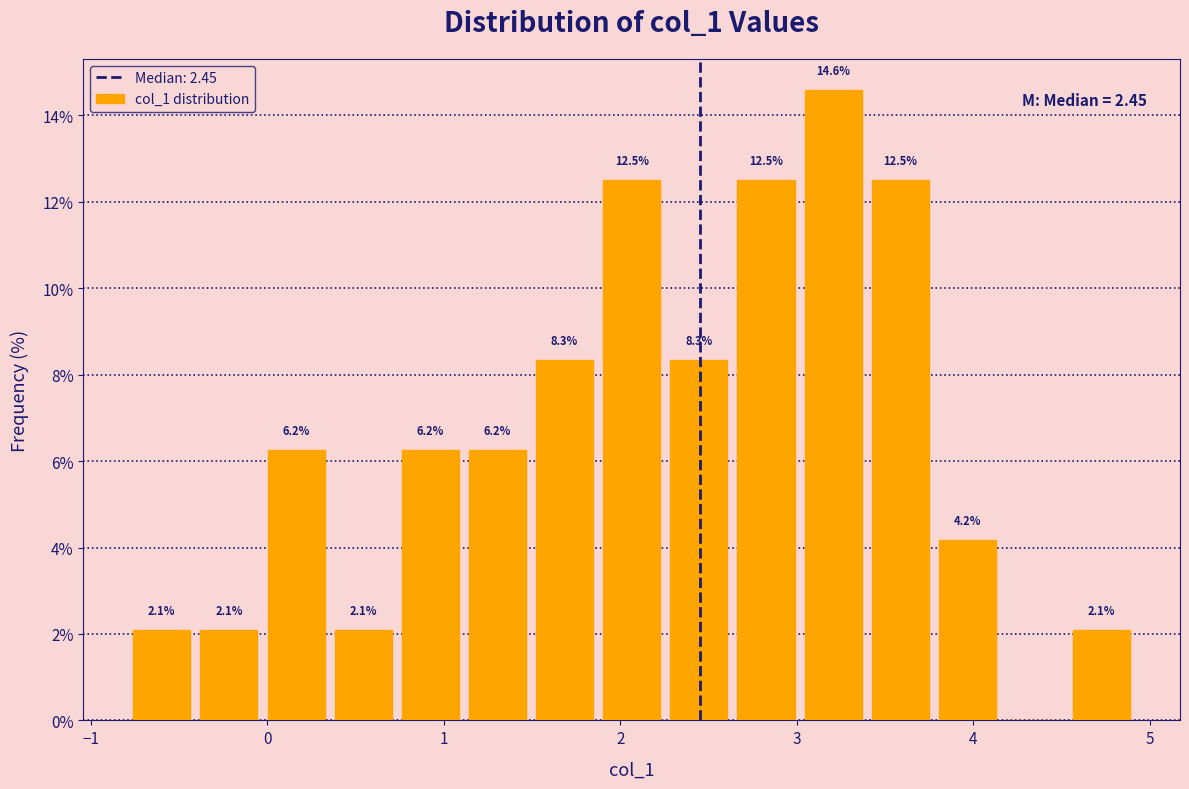

Read against the x-axis, roughly where is the centre of the tallest bar?

3.2